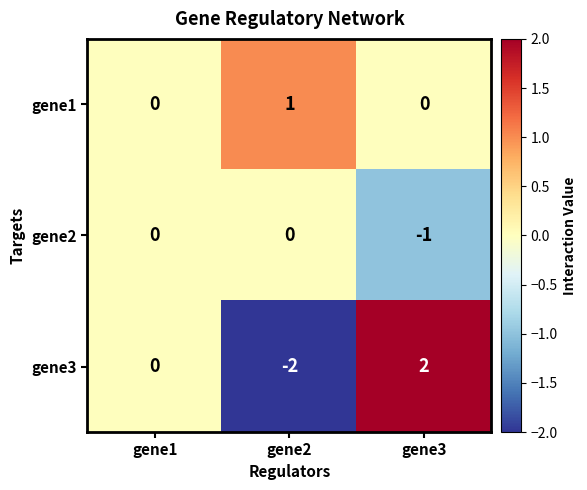

How many values in the gene2 series are below 0?

1